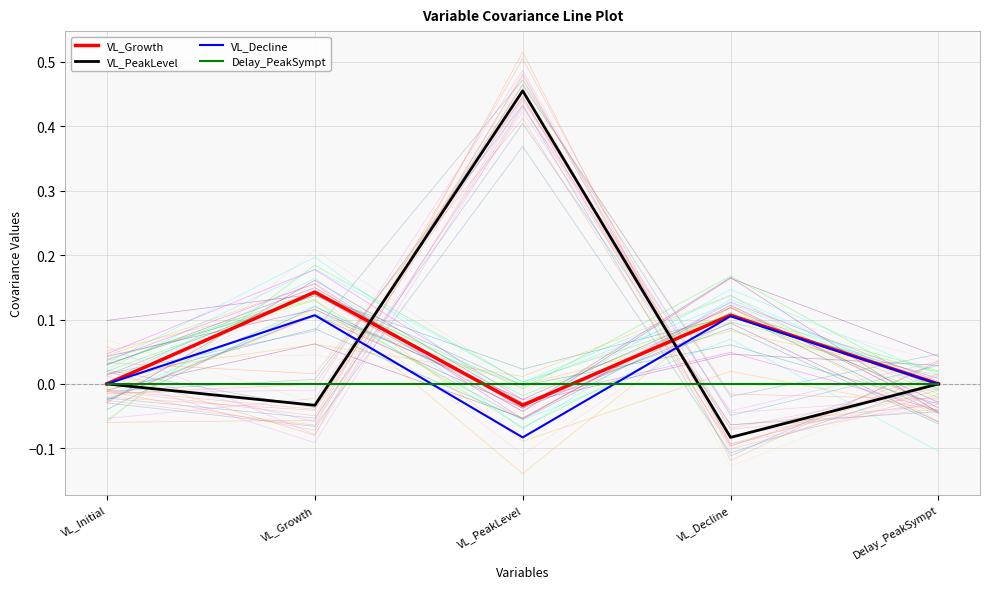

True or false: VL_PeakLevel and VL_Growth intersect in this chart.

True